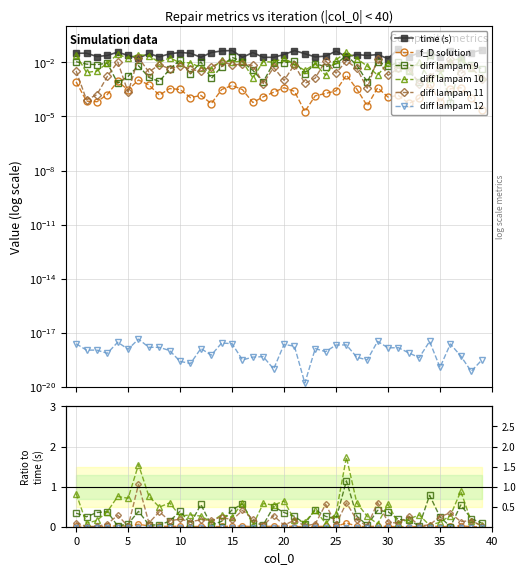

What are all the series names shown in the legend?

time (s), f_D solution, diff lampam 9, diff lampam 10, diff lampam 11, diff lampam 12